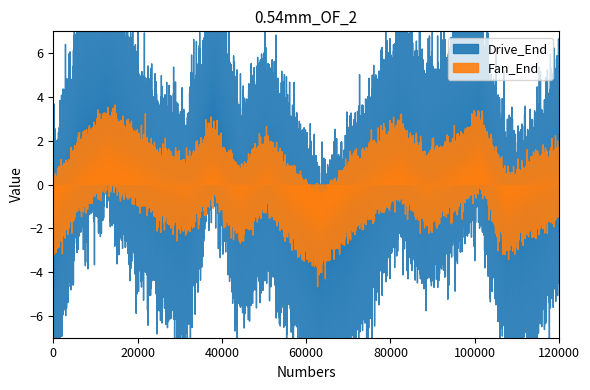

Rank the series by their maximum value, from lowest to highest.

Fan_End, Drive_End